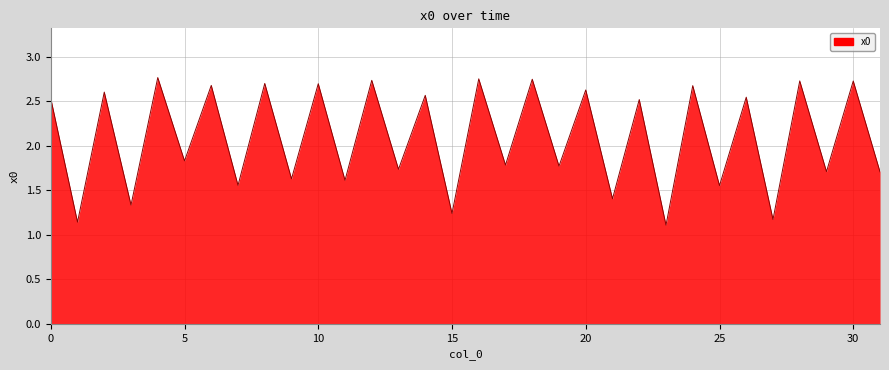

Reading left to right, extract all data points from this chart.

2.5	1.1	2.6	1.3	2.8	1.8	2.7	1.6	2.7	1.6	2.7	1.6	2.7	1.7	2.6	1.2	2.8	1.8	2.7	1.8	2.6	1.4	2.5	1.1	2.7	1.6	2.5	1.2	2.7	1.7	2.7	1.7